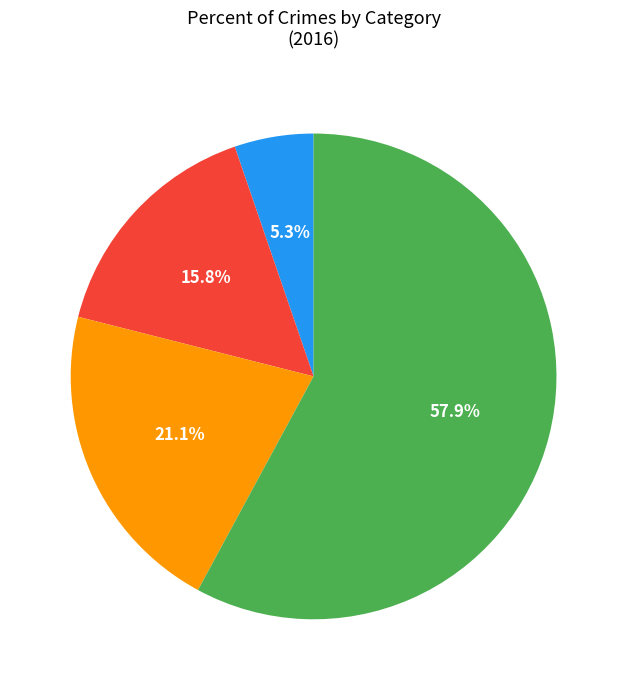

How many segments does this pie chart have?

4